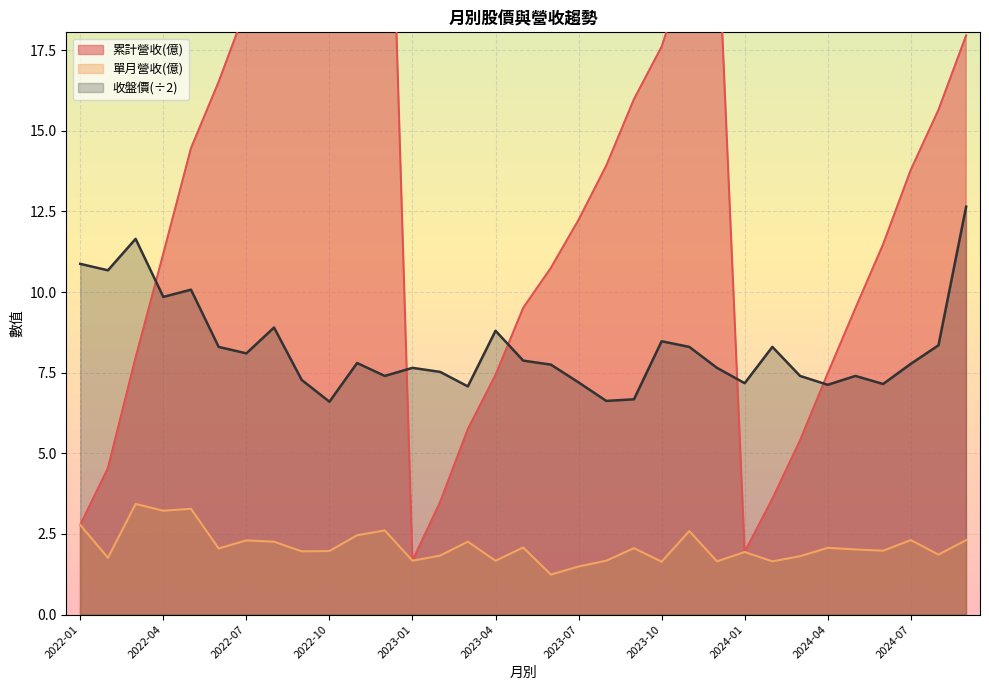

True or false: 收盤價(÷2) and 單月營收(億) intersect in this chart.

False